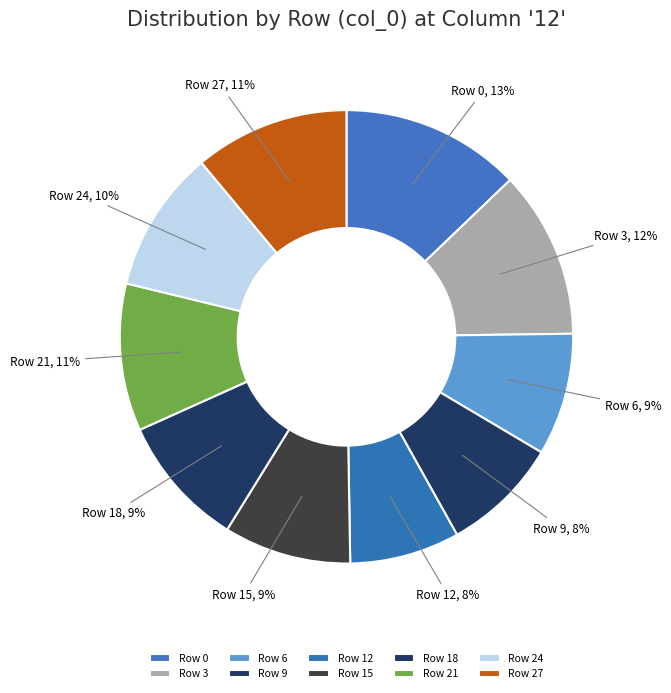

Combined, do Row 21 and Row 24 account for over 50%?

No